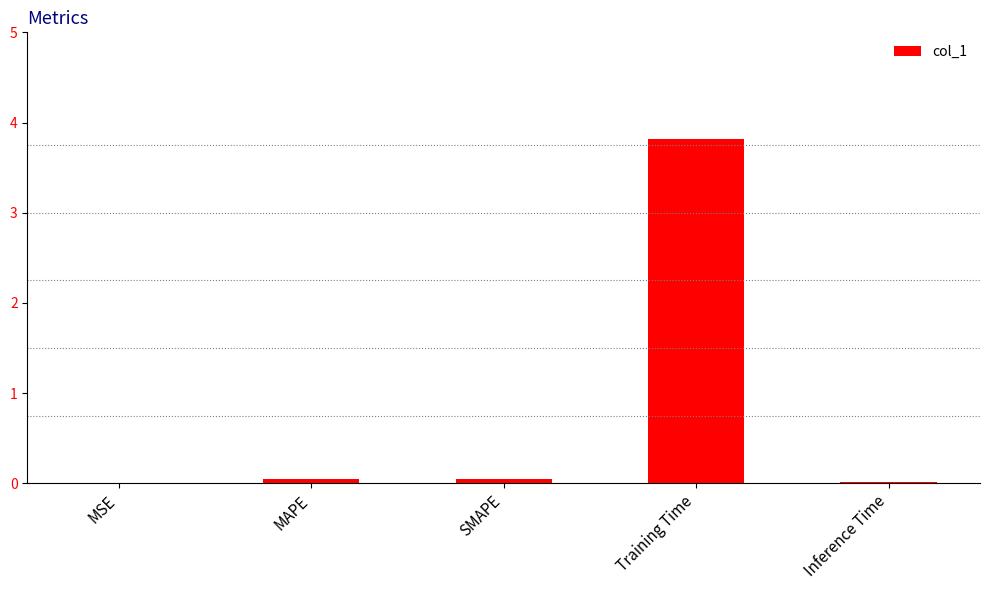

Which has a higher value, MAPE or MSE?

MAPE